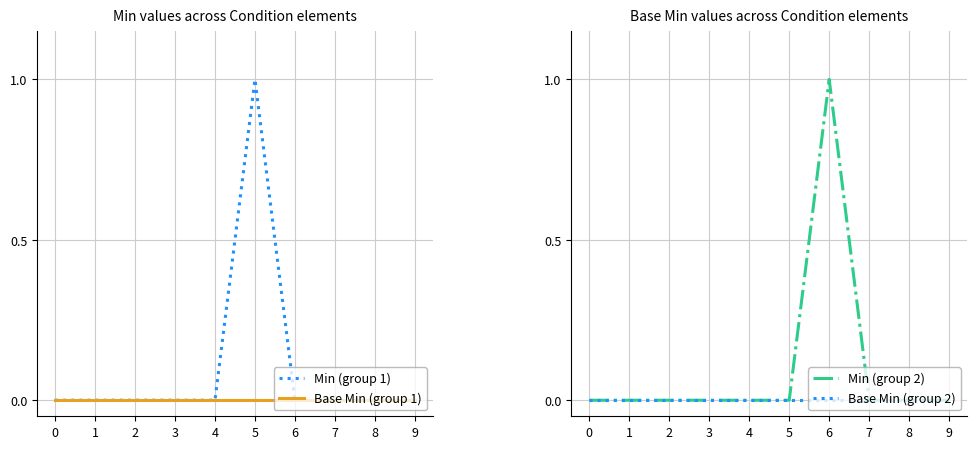

Does the chart display data point markers on the line(s)?

No